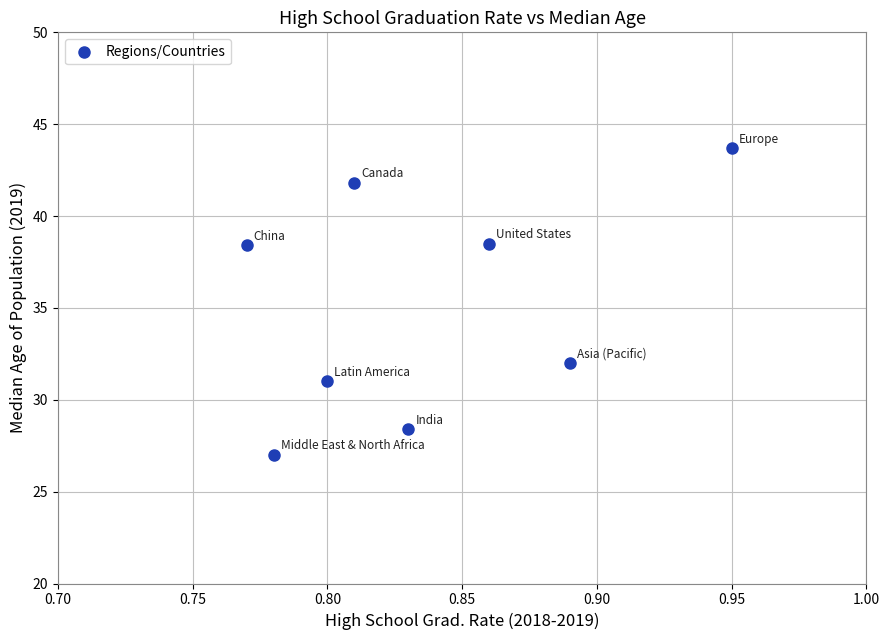

What Y value in the scatter plot is closest to 35?

32.0